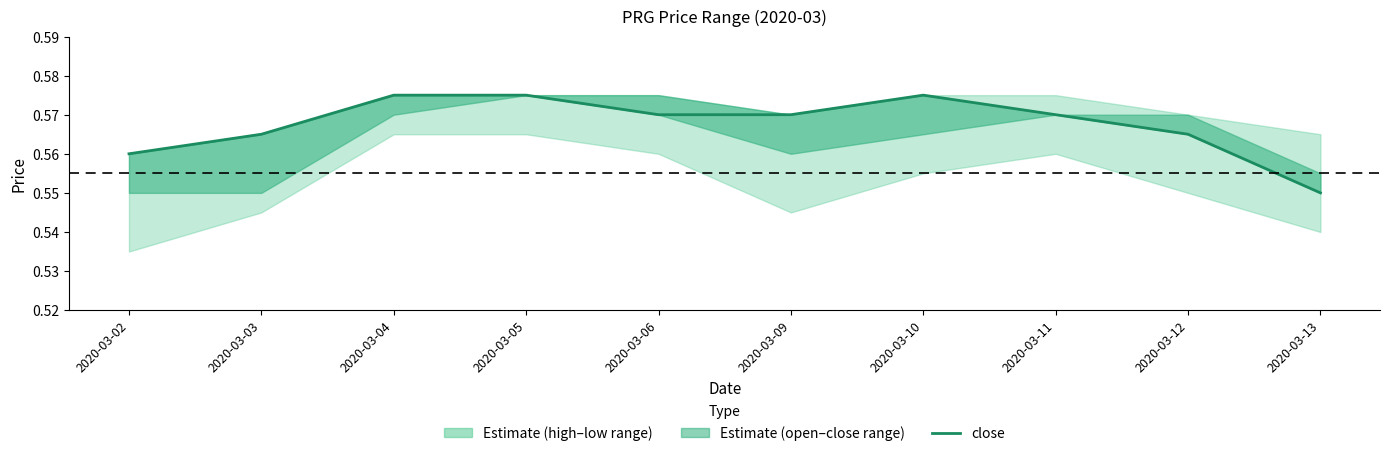

Rank the categories by value from lowest to highest.

2020-03-13, 2020-03-02, 2020-03-03, 2020-03-12, 2020-03-06, 2020-03-09, 2020-03-11, 2020-03-04, 2020-03-05, 2020-03-10